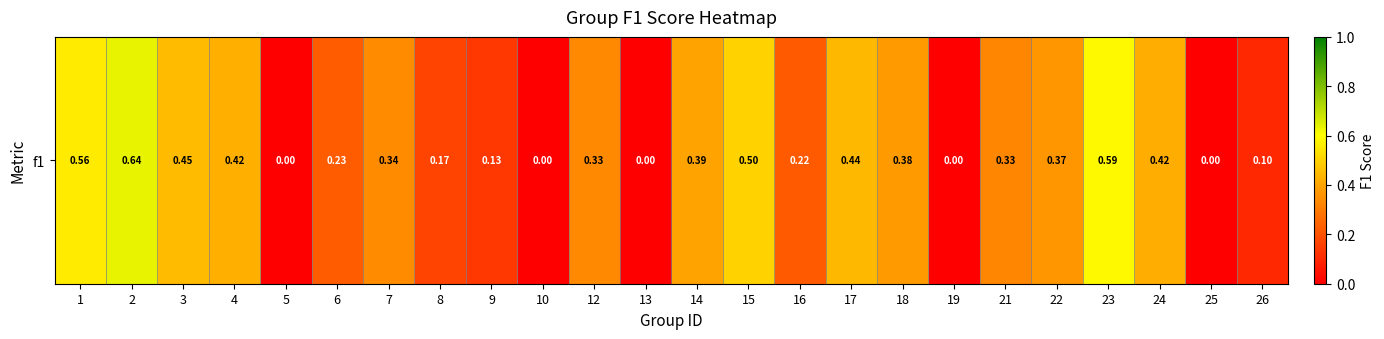

List the labels in order of value, smallest first.

5, 10, 13, 19, 25, 26, 9, 8, 16, 6, 21, 12, 7, 22, 18, 14, 24, 4, 17, 3, 15, 1, 23, 2